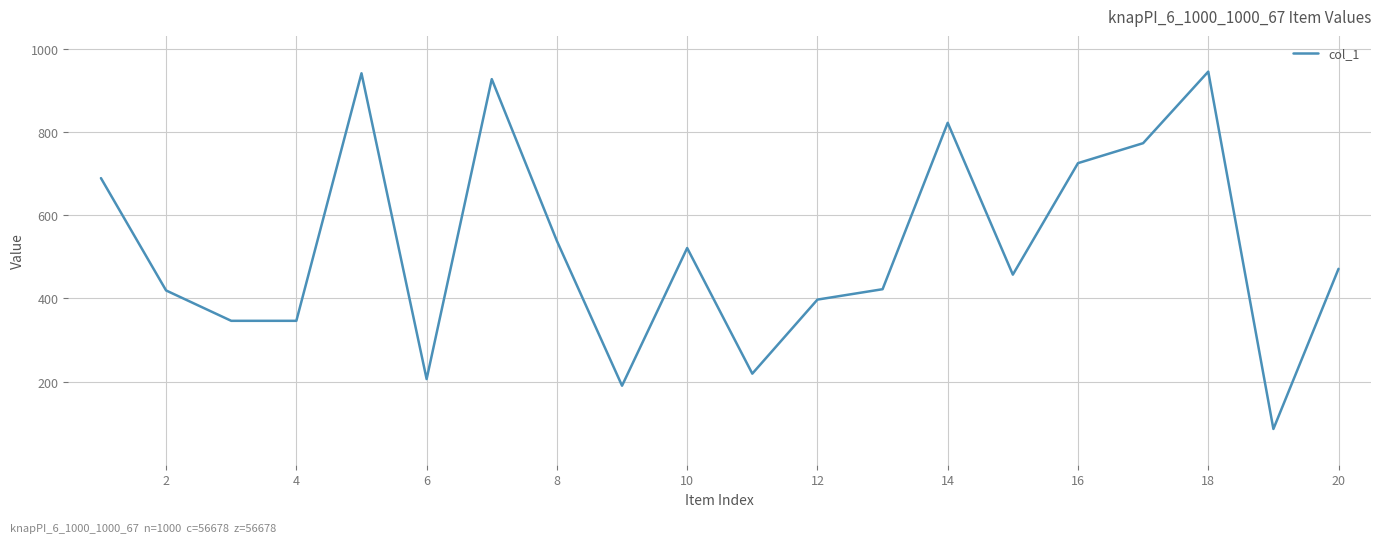

What is the difference between the maximum and minimum values?

859